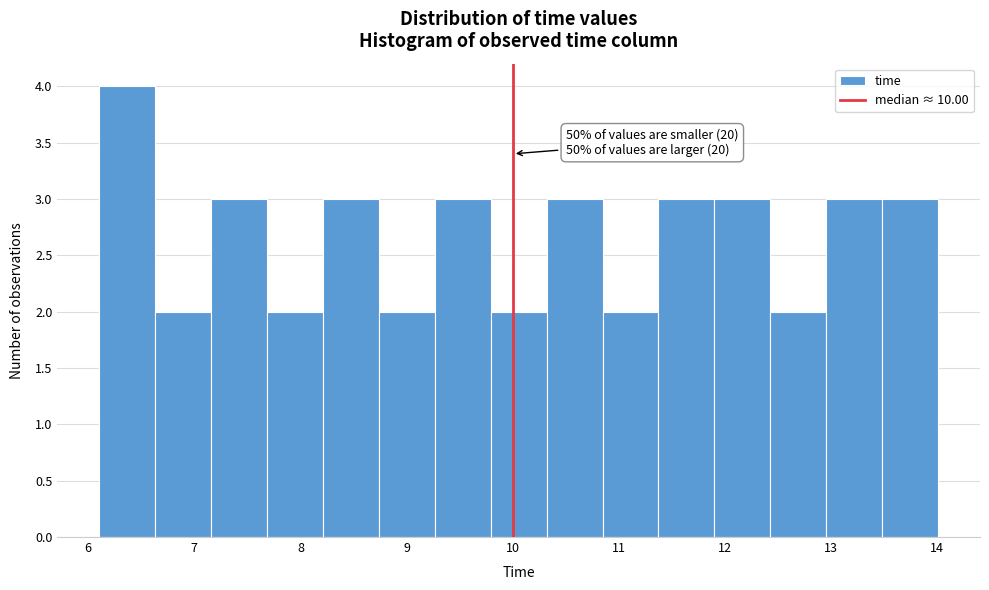

Which range on the x-axis has the tallest bar?

6.1 to 6.6